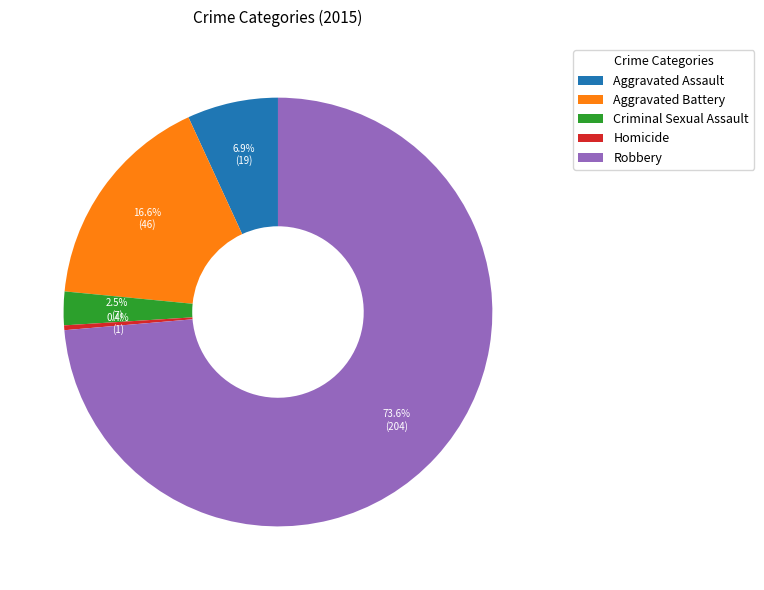

Which has a higher value, Aggravated Assault or Aggravated Battery?

Aggravated Battery